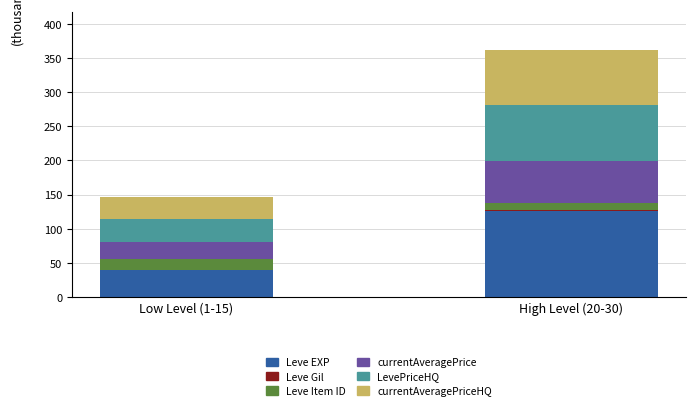

How many data points does each series have?

2